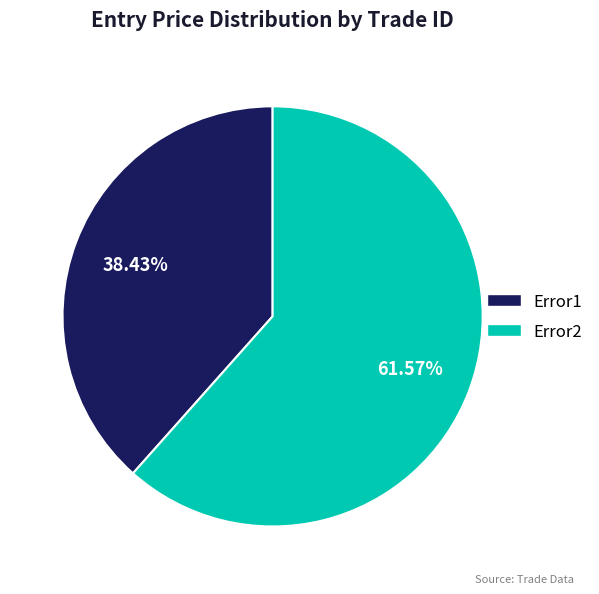

Is the sum of Error1 and Error2 greater than half?

Yes